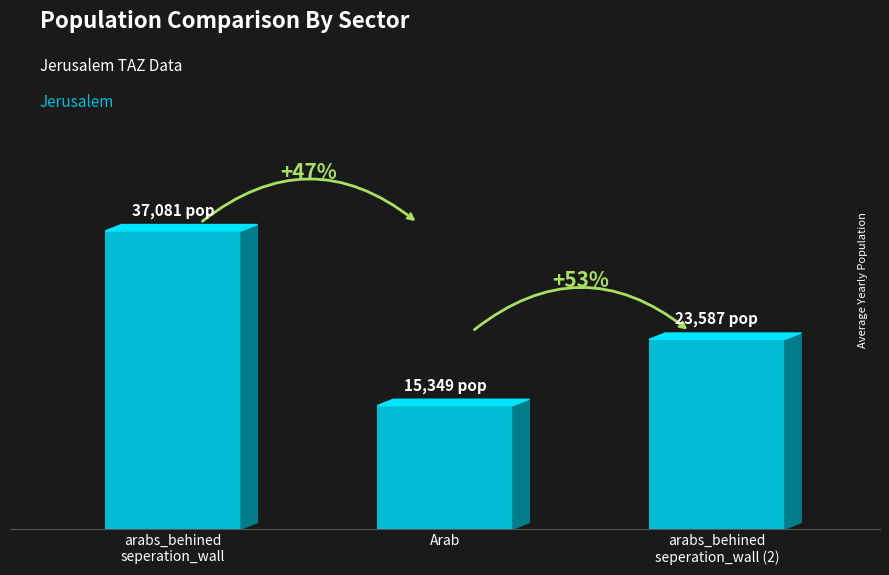

List the labels in order of value, smallest first.

Arab, arabs_behined
seperation_wall (2), arabs_behined
seperation_wall